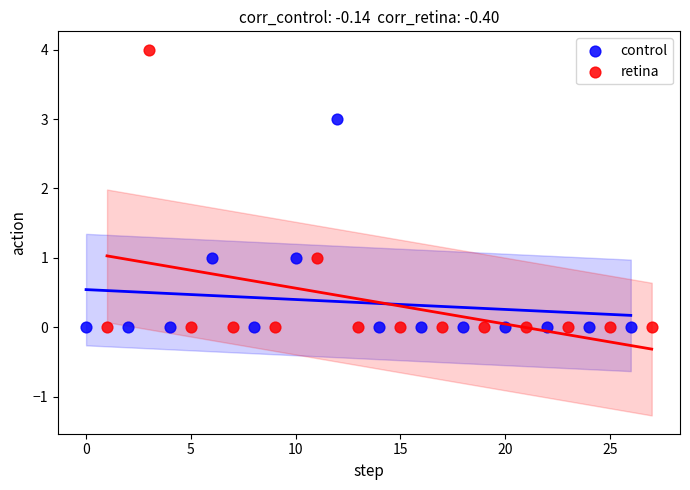

Which series contains the highest Y value?

retina